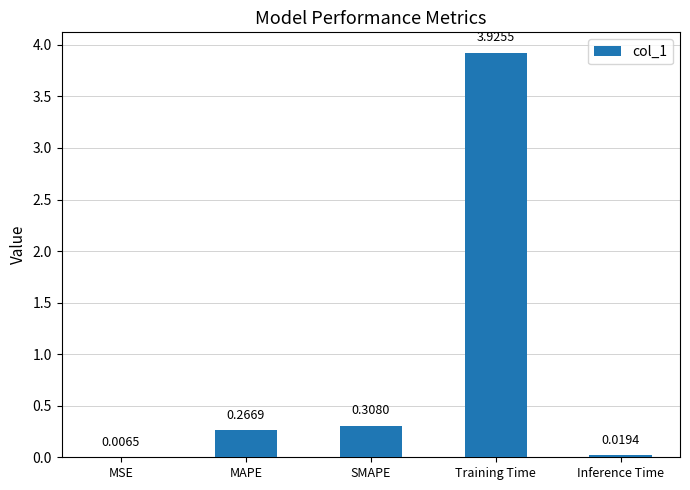

What is the change in value from MSE to Training Time?

+3.9